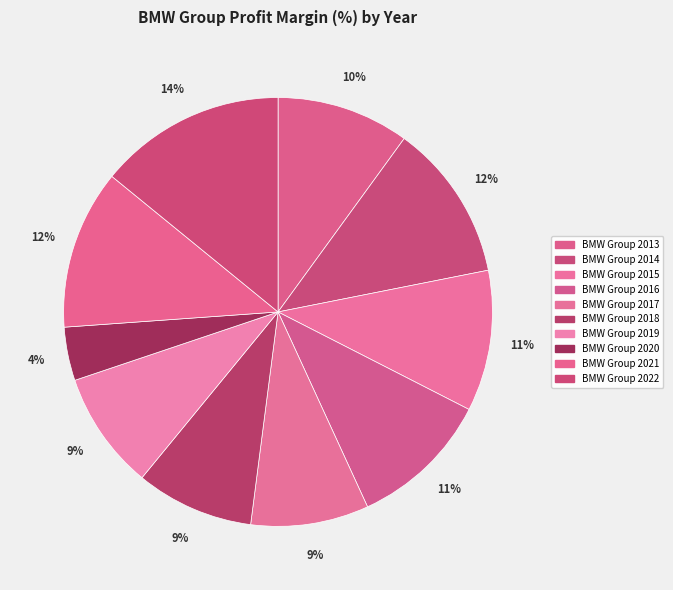

What percentage is the BMW Group 2014 slice, to the nearest percent?

12%